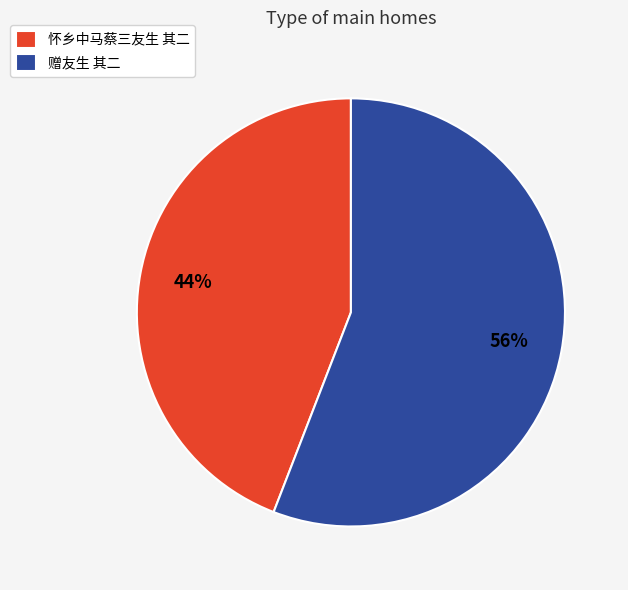

Does 怀乡中马蔡三友生 其二 represent more than half of the total?

No